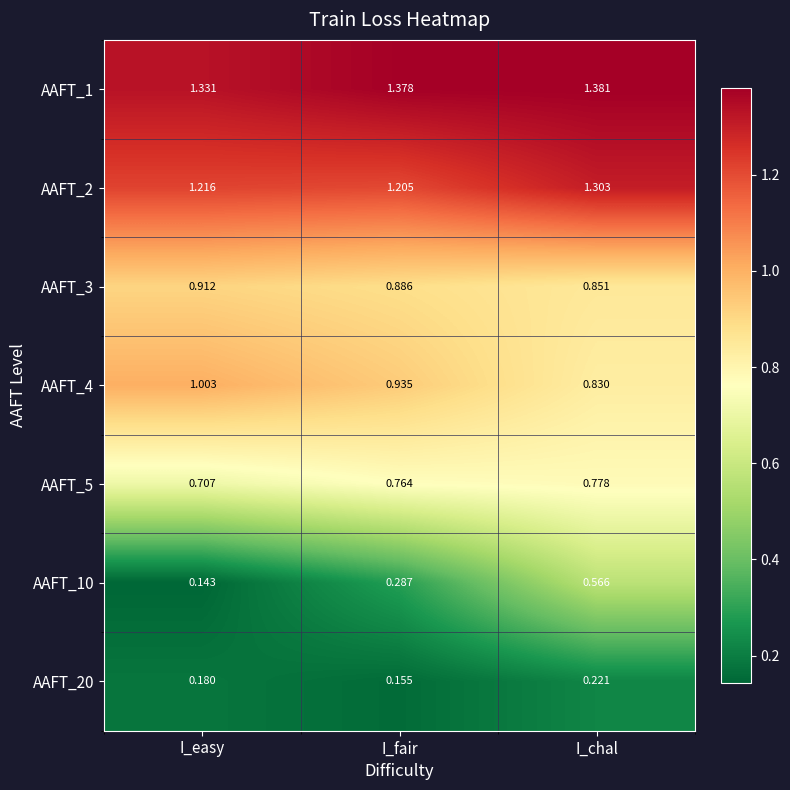

At which label is AAFT_3 closest to 0?

I_chal